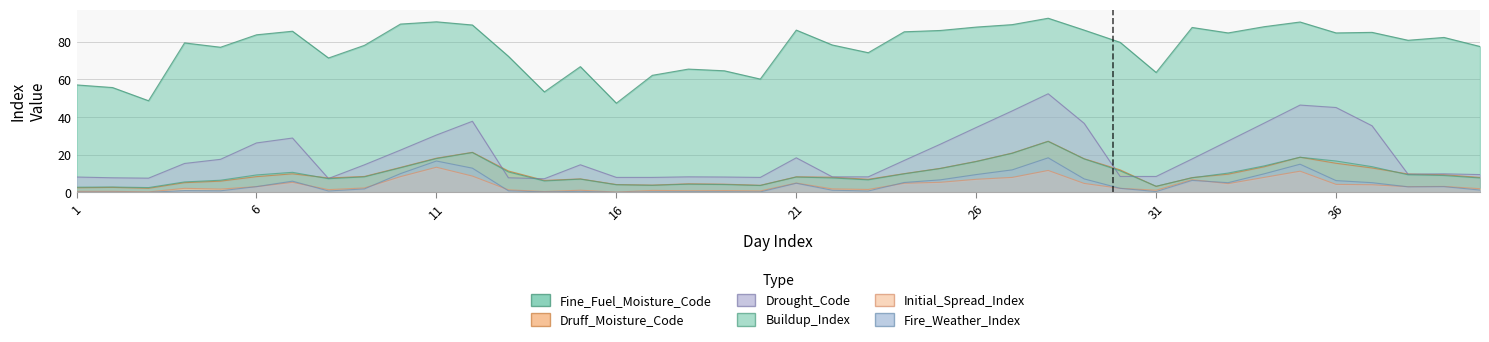

At how many categories does at least one series exceed 8?

40